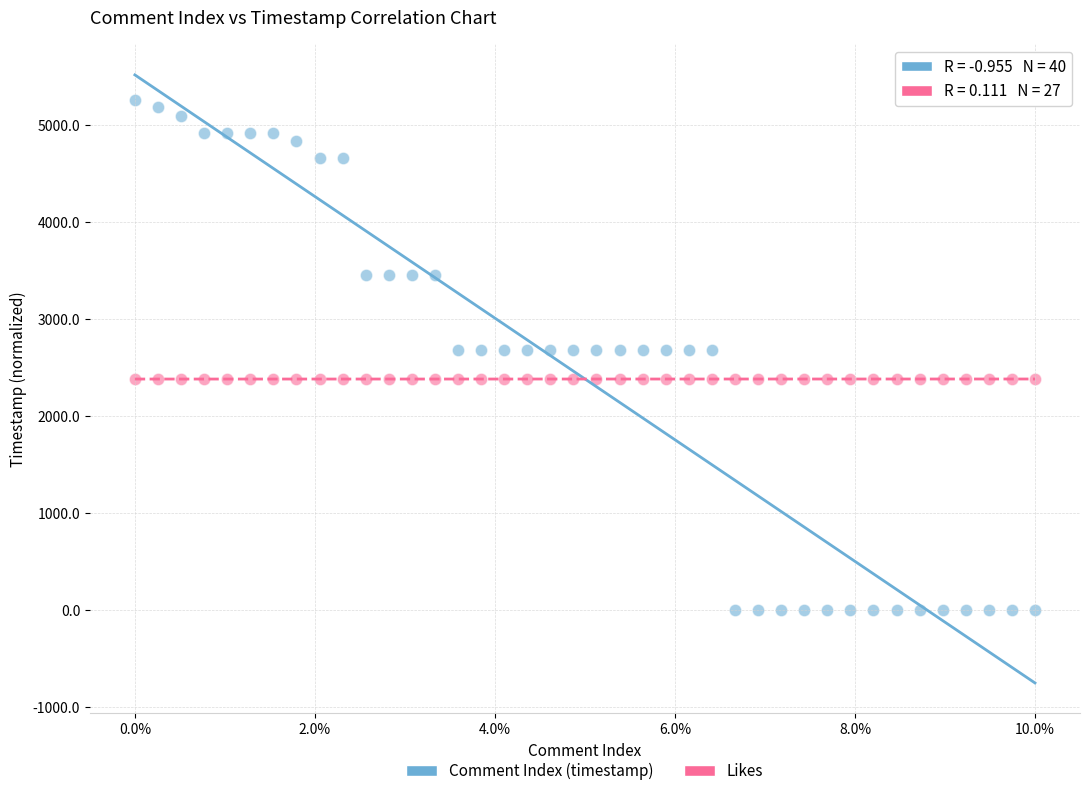

Which series has the widest spread of Y values?

Comment Index (timestamp)